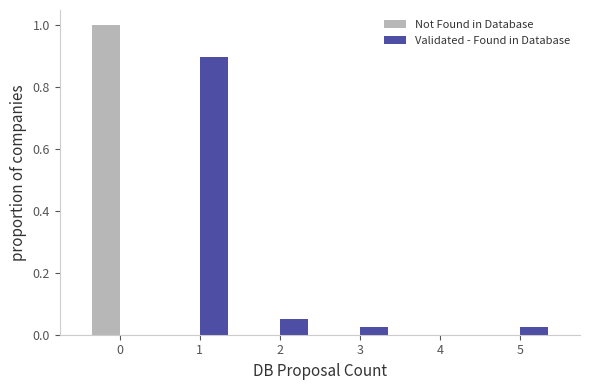

In the Validated - Found in Database series, which range on the x-axis has the tallest bar?

0.5 to 1.5